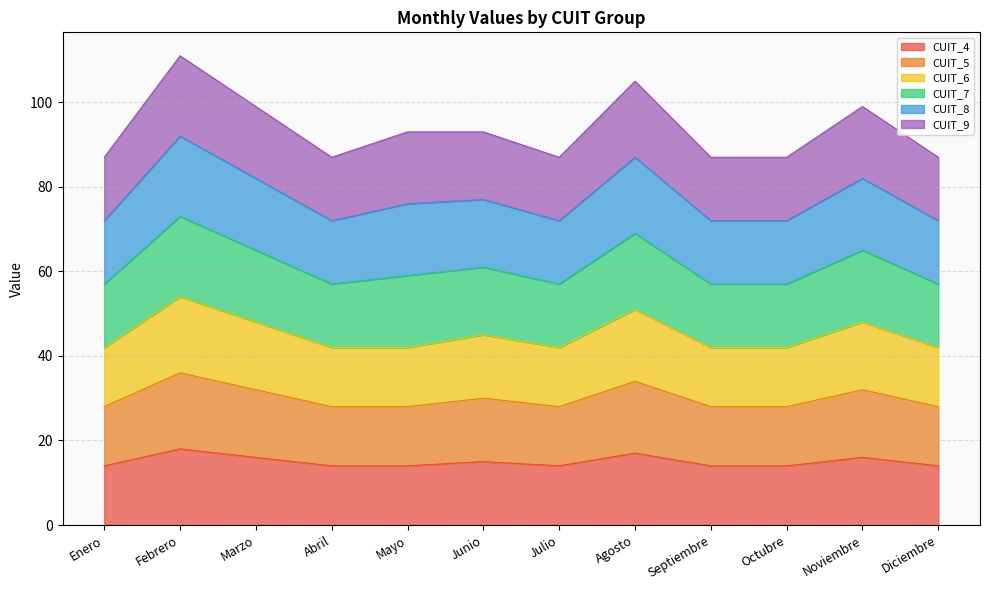

True or false: CUIT_5 and CUIT_6 cross at least once.

False